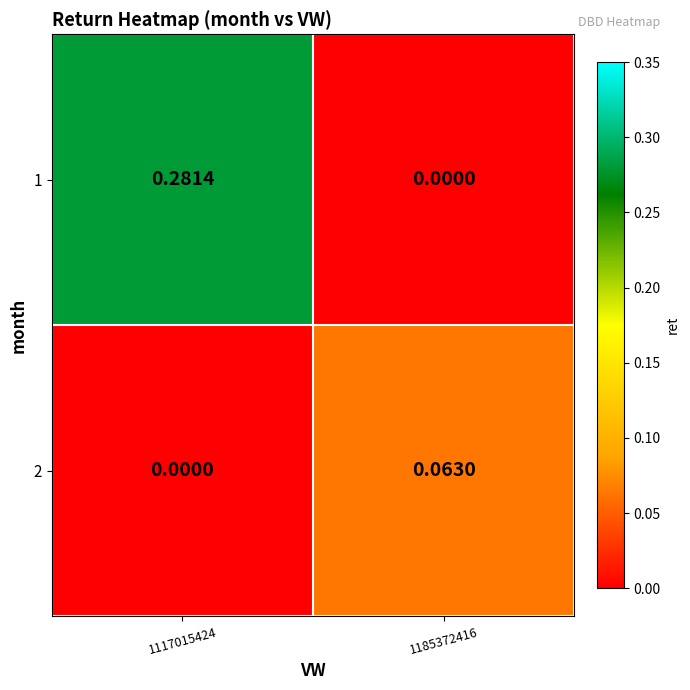

At how many categories does at least one series exceed 0?

2